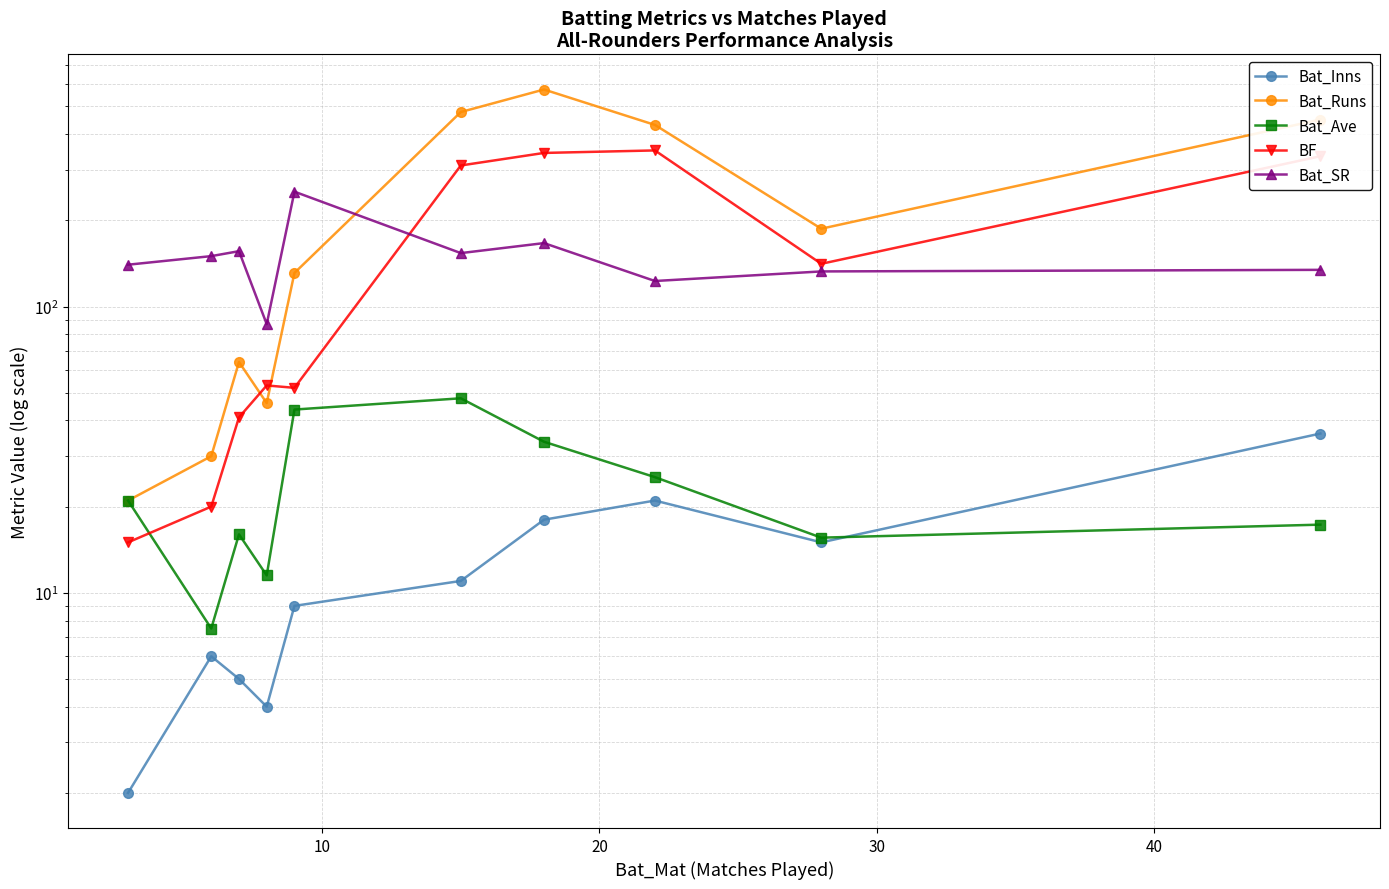

After their last crossing, which series has the higher values: Bat_Inns or Bat_Ave?

Bat_Inns